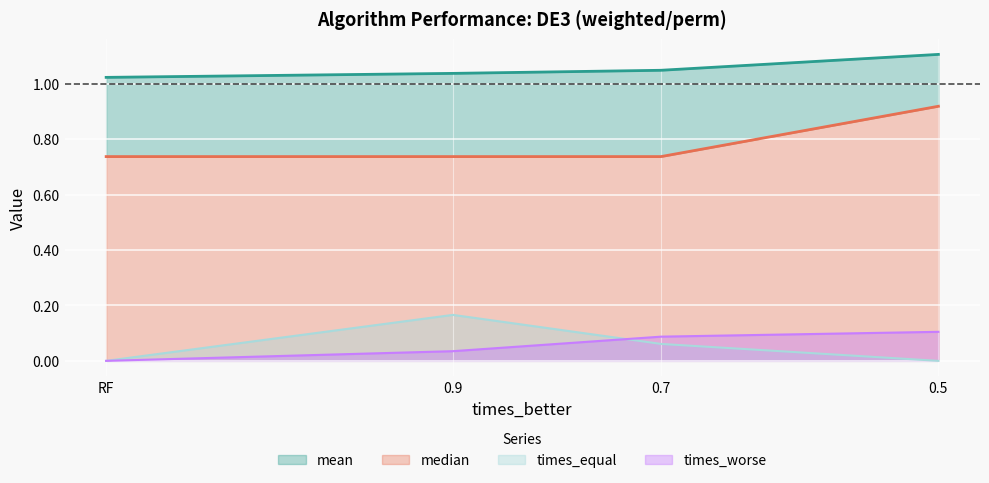

What is the value of the mean point at the 2nd from the left?

1.0